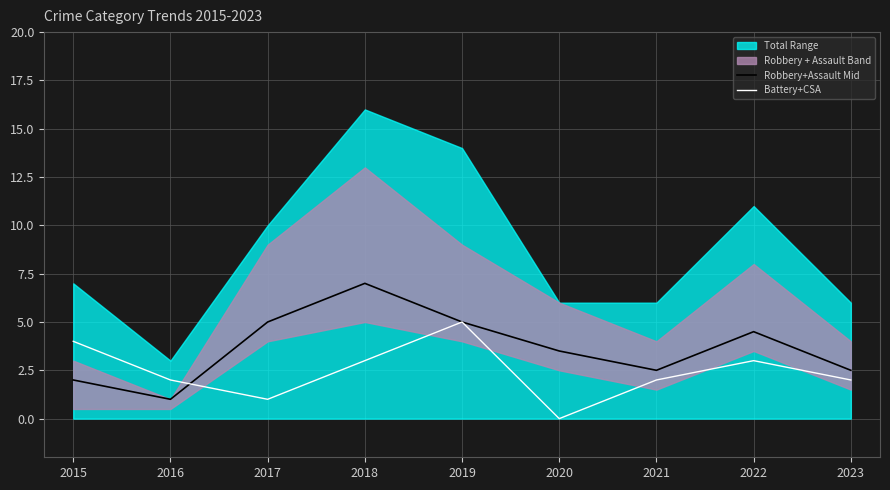

What is the average value of the Battery+CSA series?

2.4